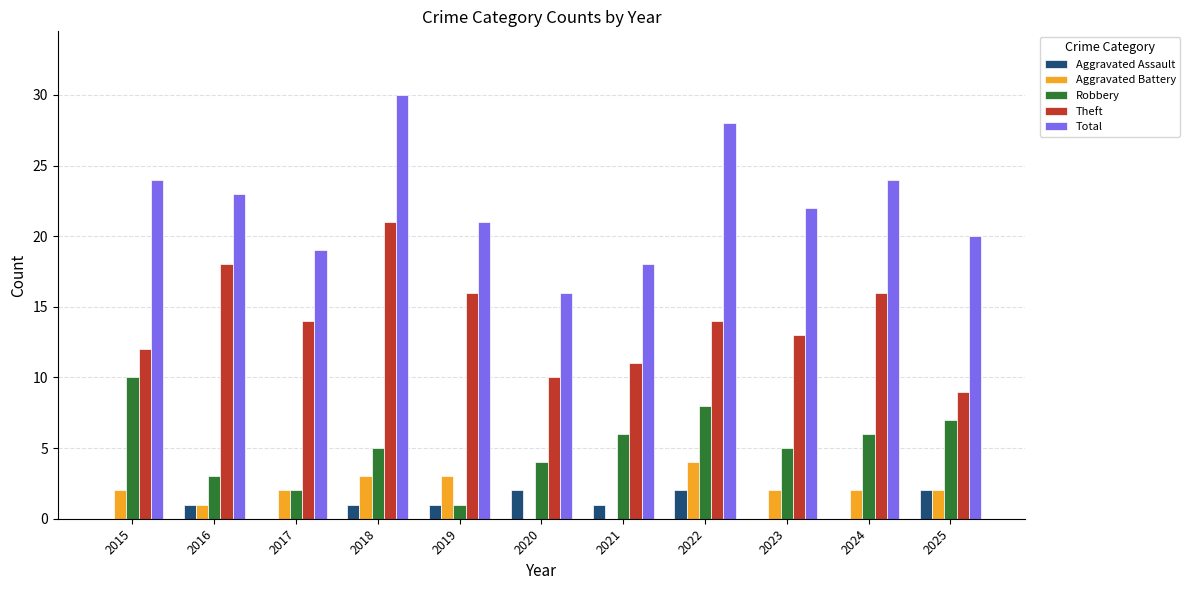

At which label does Robbery reach its peak?

2015